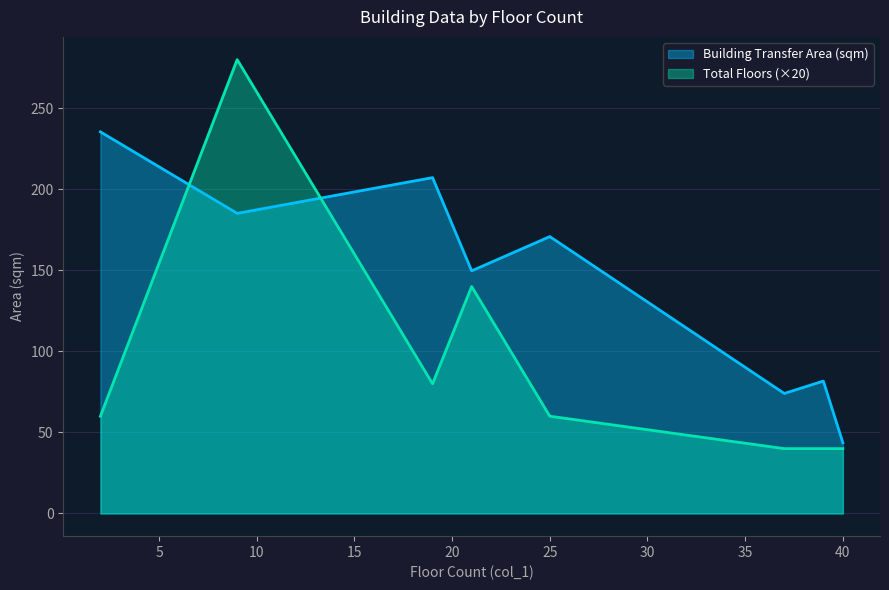

True or false: Building Transfer Area (sqm) has a value of 235.4 at 2.

True